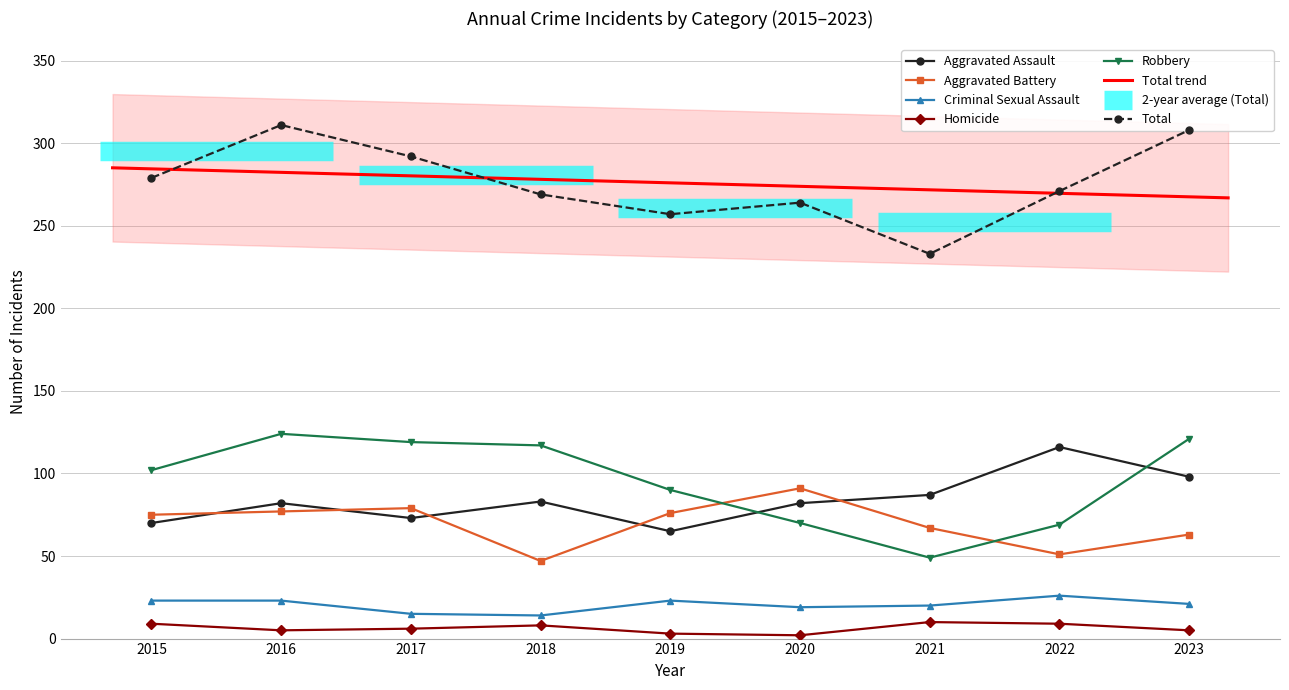

Reading left to right, list all the values displayed in this chart.

Aggravated Assault: 70	82	73	83	65	82	87	116	98
Aggravated Battery: 75	77	79	47	76	91	67	51	63
Criminal Sexual Assault: 23	23	15	14	23	19	20	26	21
Homicide: 9	5	6	8	3	2	10	9	5
Robbery: 102	124	119	117	90	70	49	69	121
Total: 279	311	292	269	257	264	233	271	308